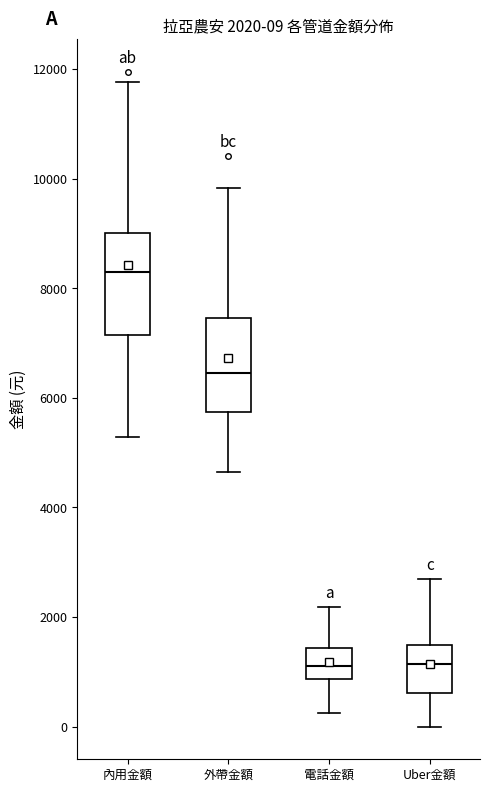

Which box's median line is the highest?

內用金額